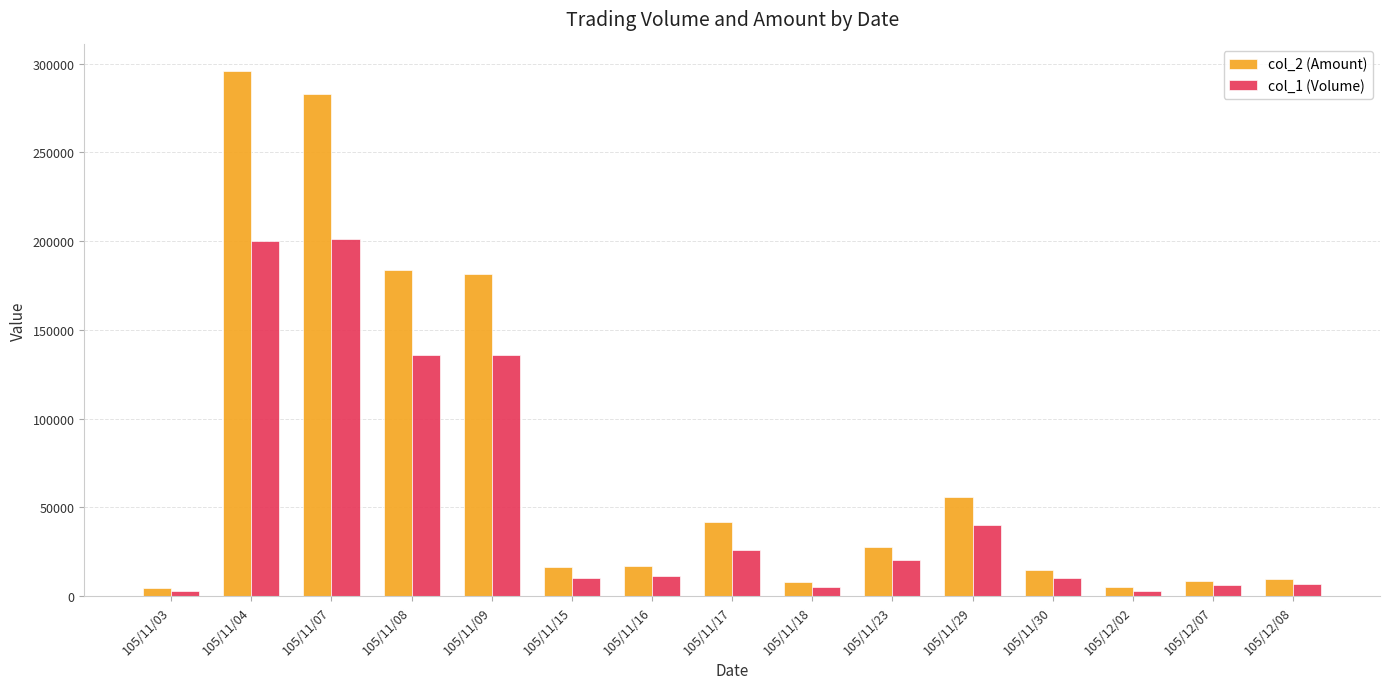

The value of col_2 (Amount) at 105/11/30 is 24256. True or false?

False